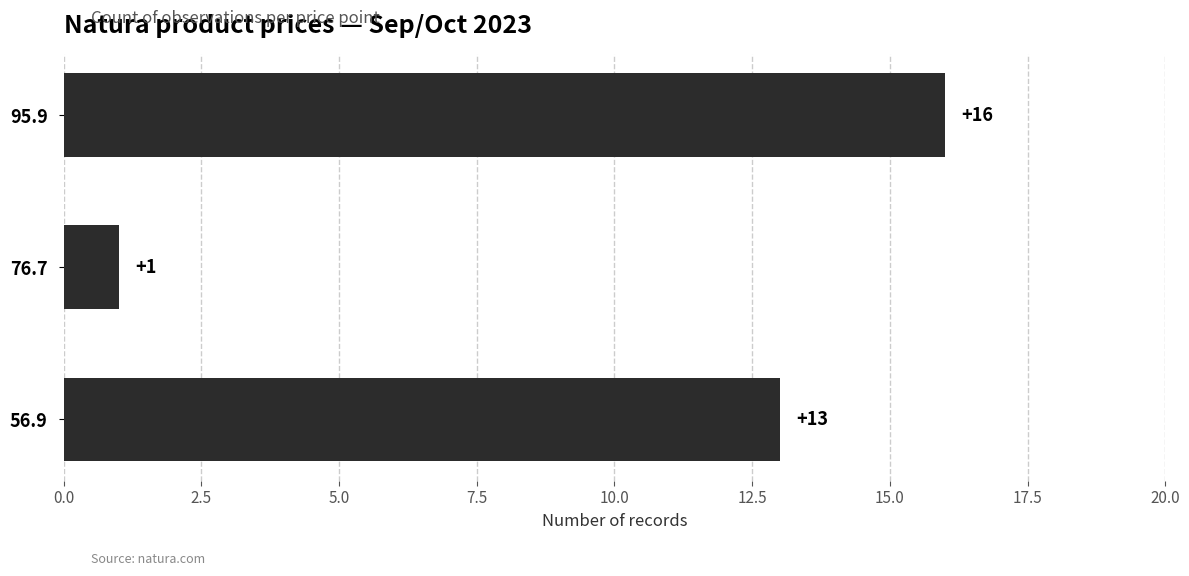

Reading bottom to top, transcribe all the data shown in this chart.

56.9=13	76.7=1	95.9=16